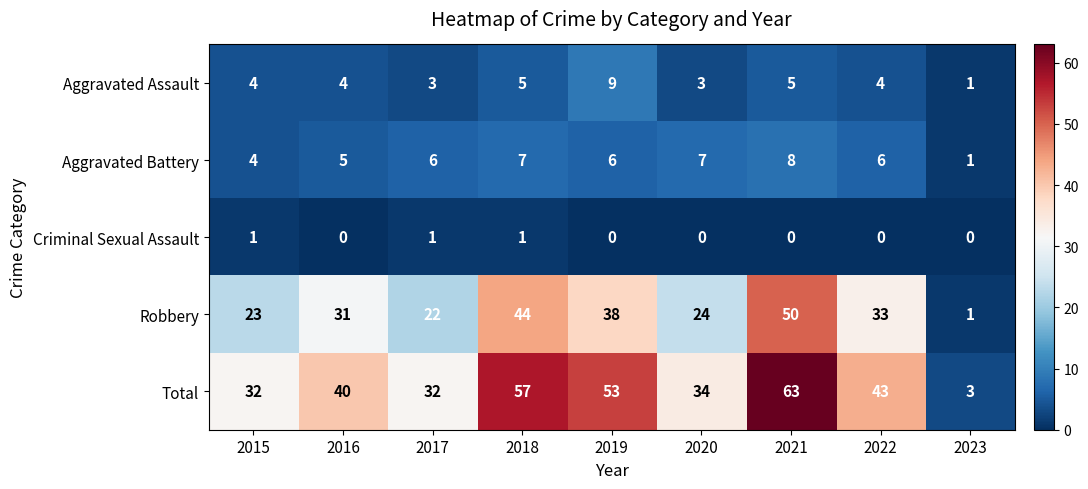

What is the sum of all Aggravated Assault values?

38